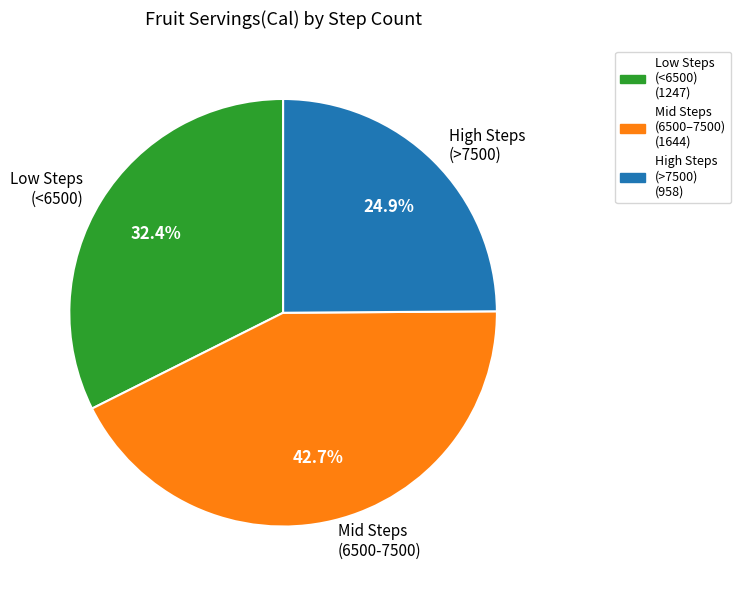

Rank the categories by value from highest to lowest.

Mid Steps (6500-7500), Low Steps (<6500), High Steps (>7500)